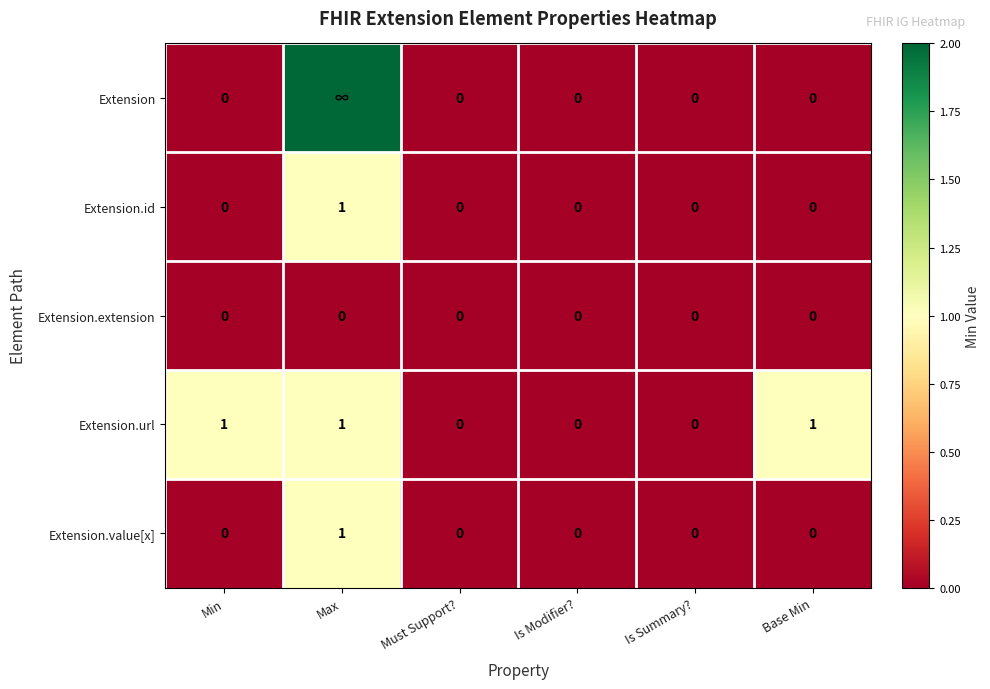

True or false: Extension.value[x] has a value of 1 at Is Modifier?.

False